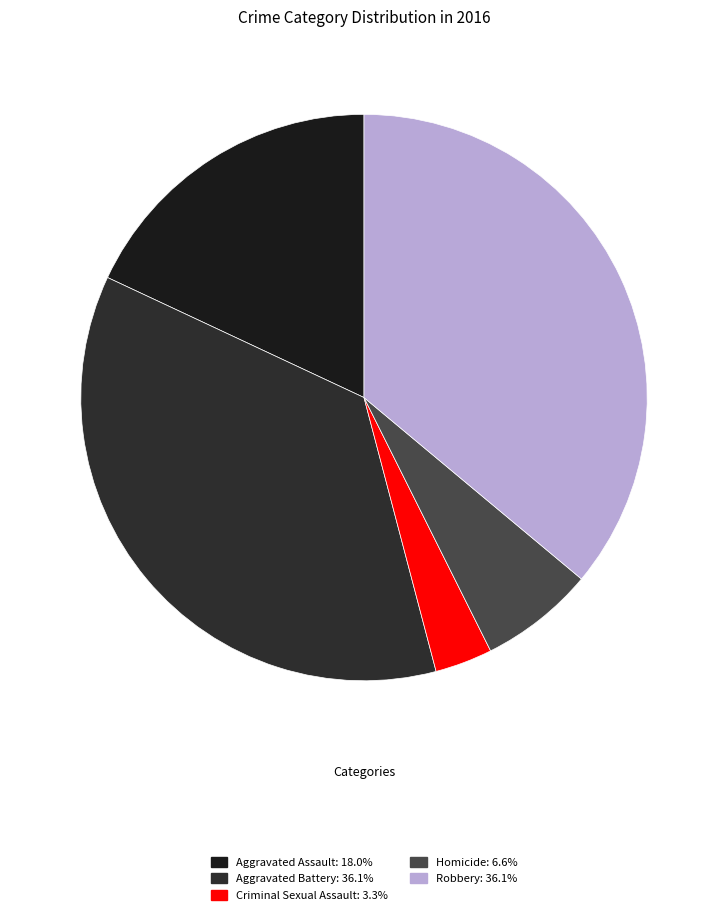

Combined, do Homicide and Robbery account for over 50%?

No